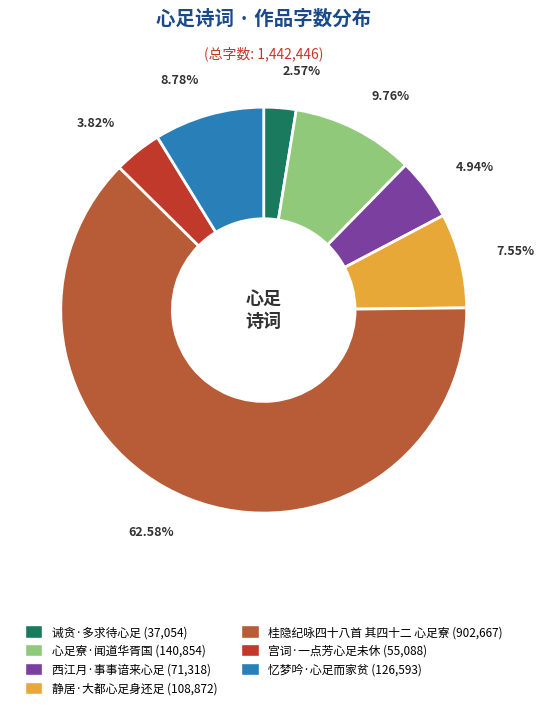

Rank the categories by value from highest to lowest.

桂隐纪咏四十八首 其四十二 心足寮, 心足寮·闻道华胥国, 忆梦吟·心足而家贫, 静居·大都心足身还足, 西江月·事事谙来心足, 宫词·一点芳心足未休, 诫贪·多求待心足